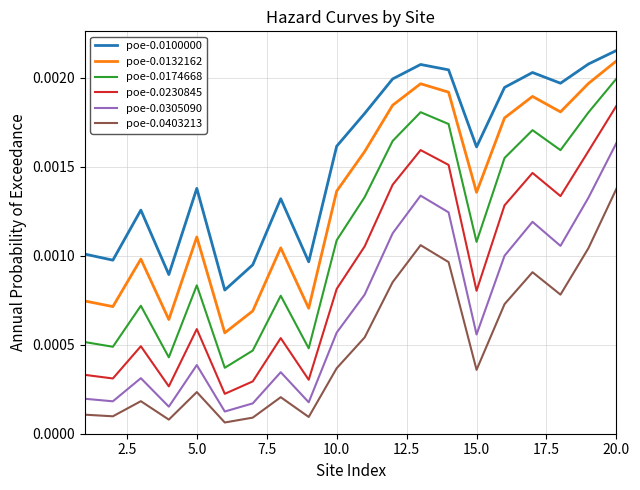

True or false: poe-0.0100000 and poe-0.0132162 intersect in this chart.

False